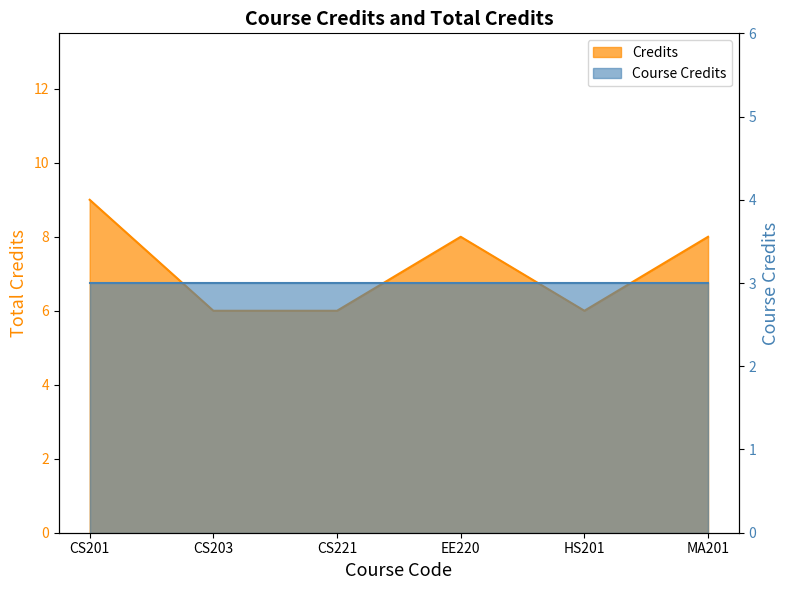

Rank the categories by value from lowest to highest.

CS203, CS221, HS201, EE220, MA201, CS201